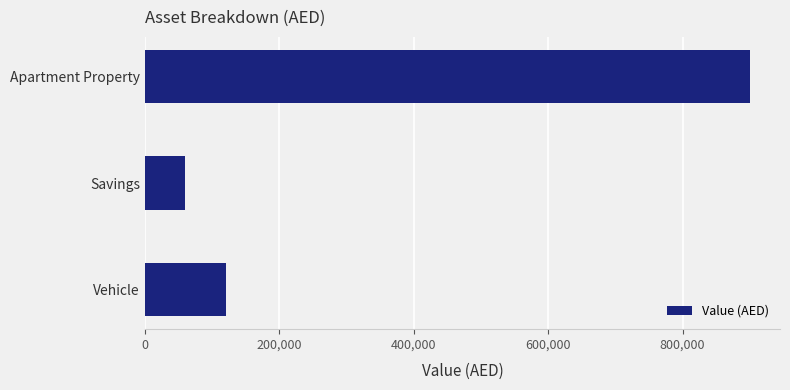

Reading bottom to top, what are all the values shown in this chart?

120000	60000	900000